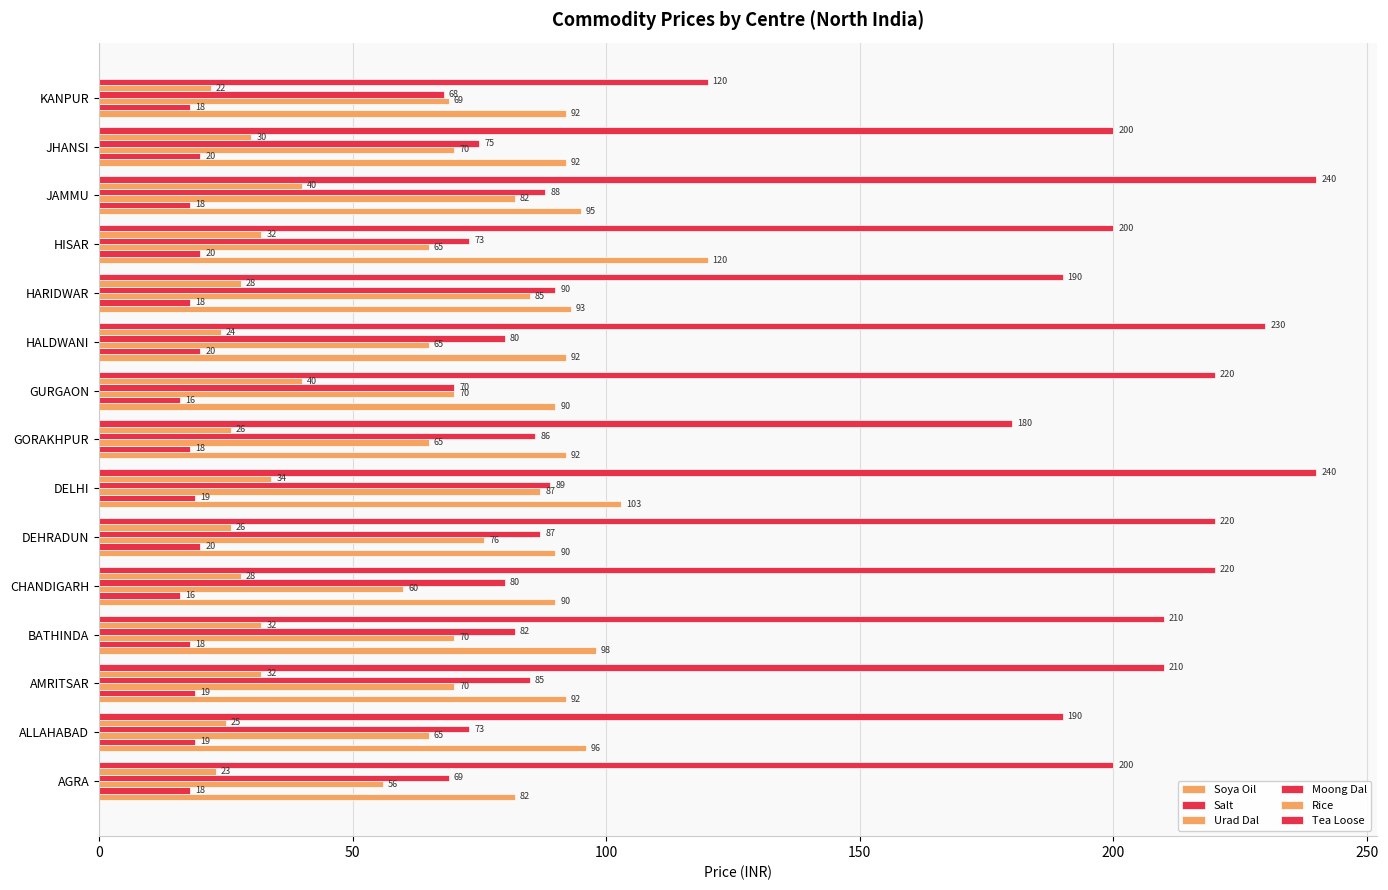

Count the number of categories in the chart.

15